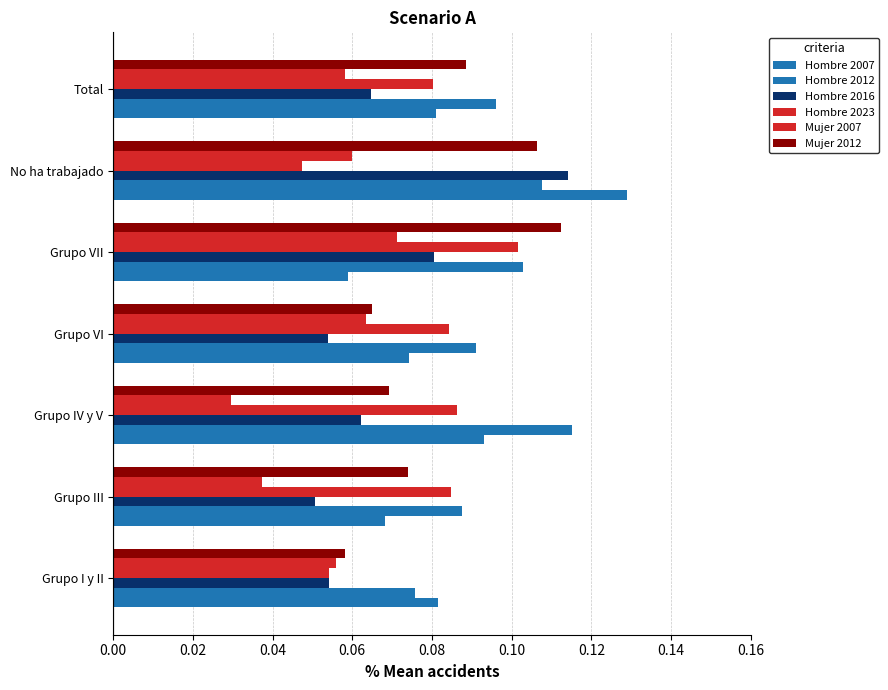

Count the number of data series in this chart.

6